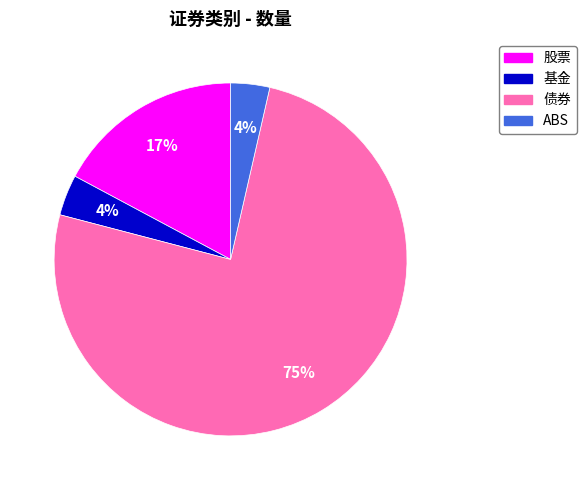

Which has a higher value, 债券 or 基金?

债券